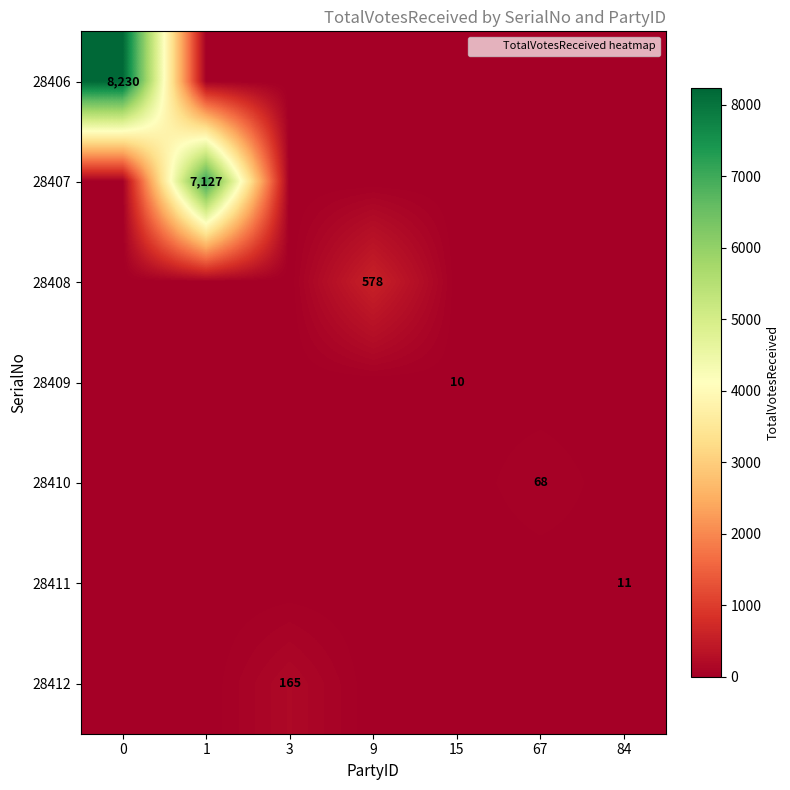

True or false: 28408 has a value of -310 at 84.

False